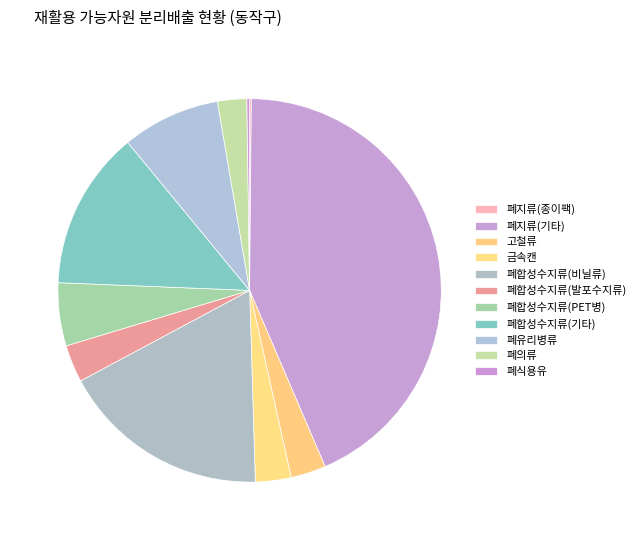

What percentage is the 고철류 slice, to the nearest percent?

3%